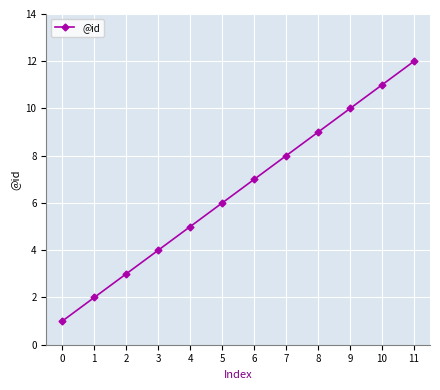

Reading right to left, extract all data points from this chart.

11=12	10=11	9=10	8=9	7=8	6=7	5=6	4=5	3=4	2=3	1=2	0=1